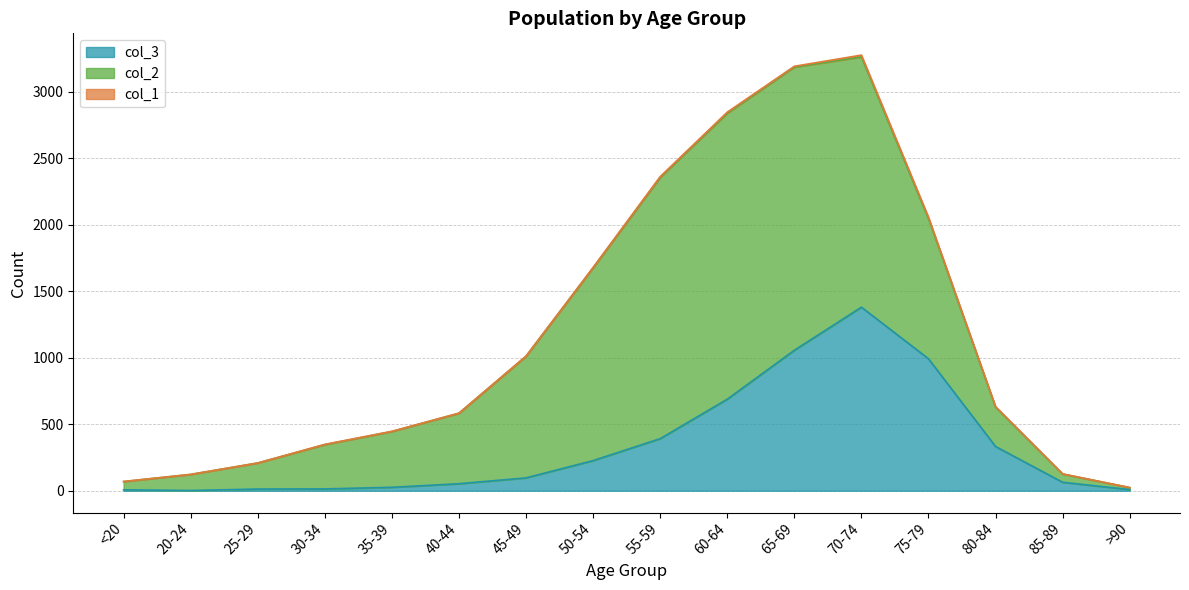

True or false: col_1 has more than 0 interior local peaks.

True